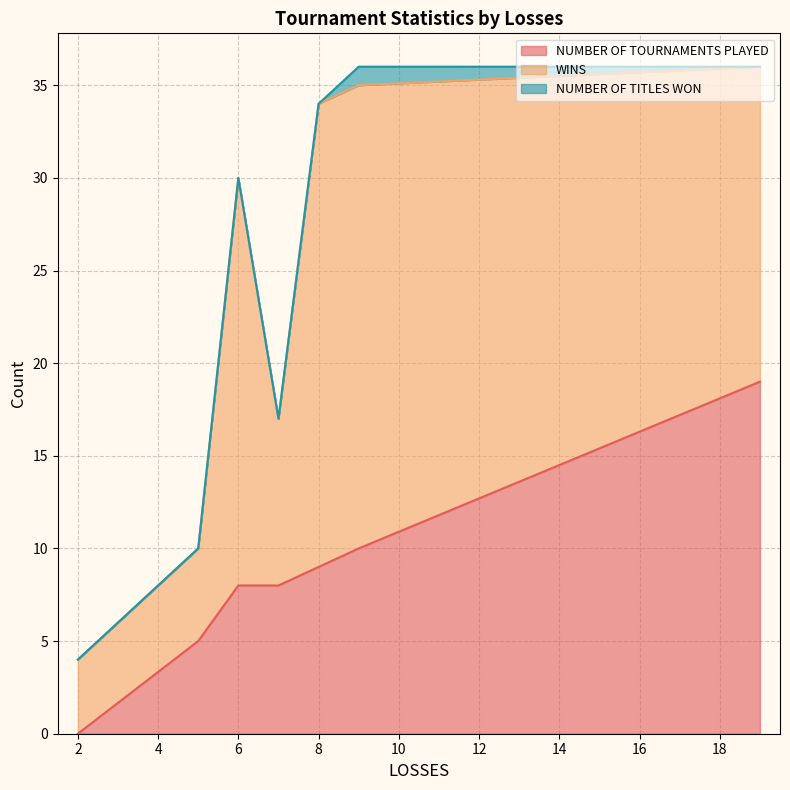

At how many categories does at least one series exceed 1?

7